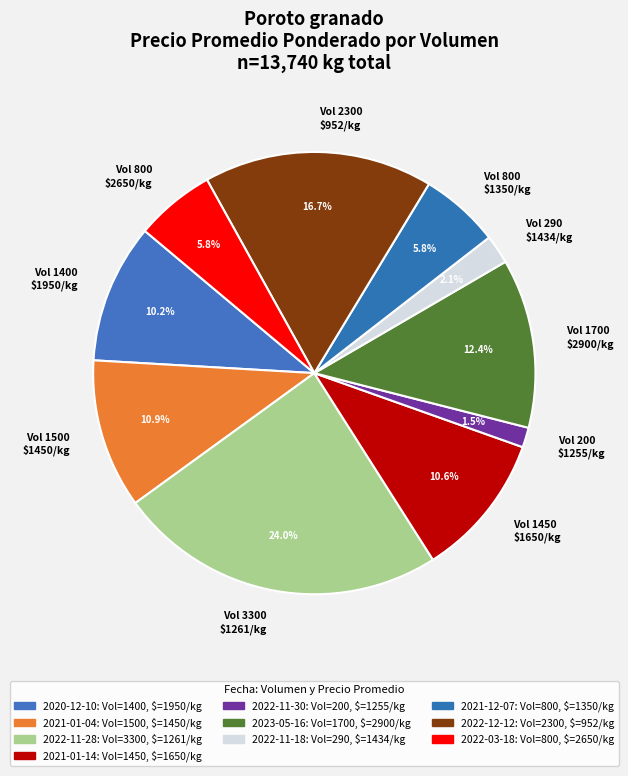

What is the largest slice in the pie chart?

Vol 3300 $1261/kg